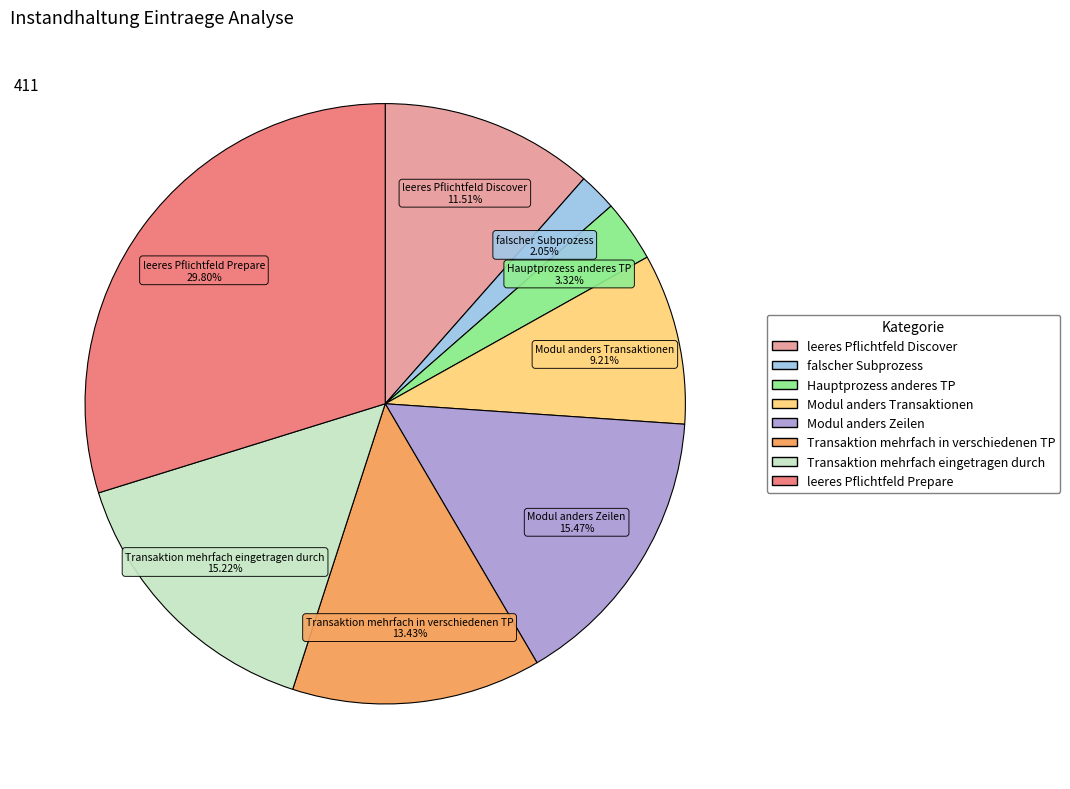

How many slices are in this pie chart?

8